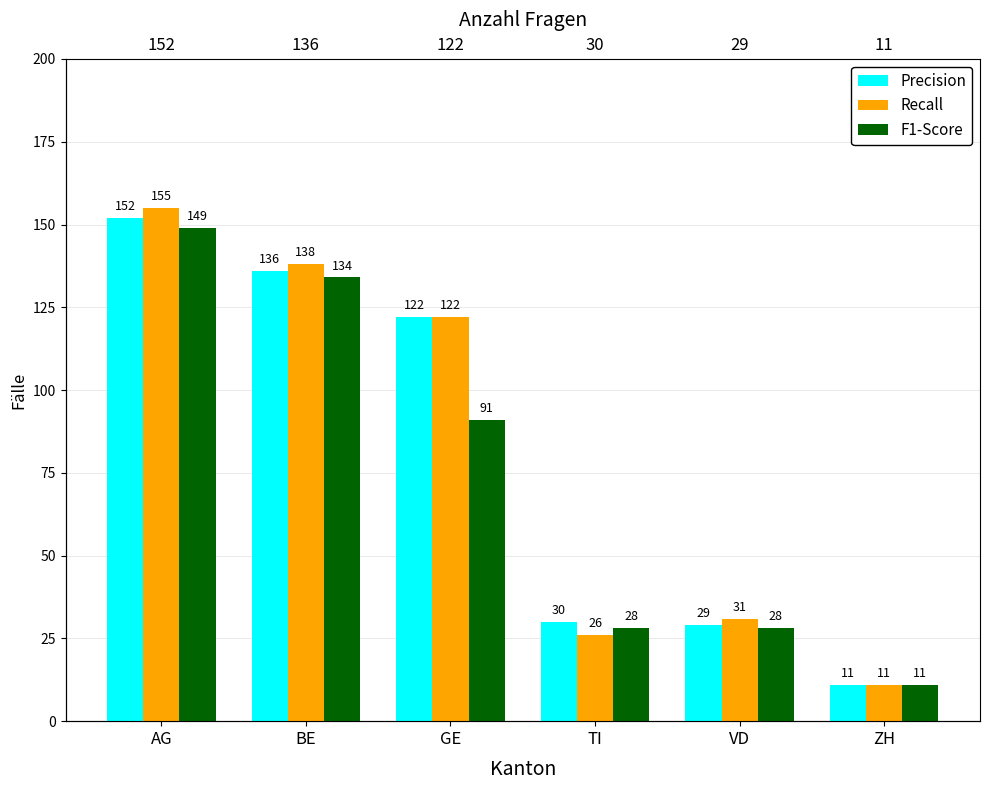

Does the chart contain stacked bars?

No